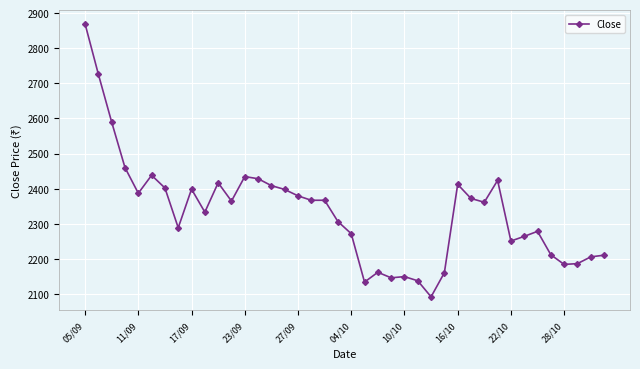

What is the value of the 14th point from the left?

2428.3